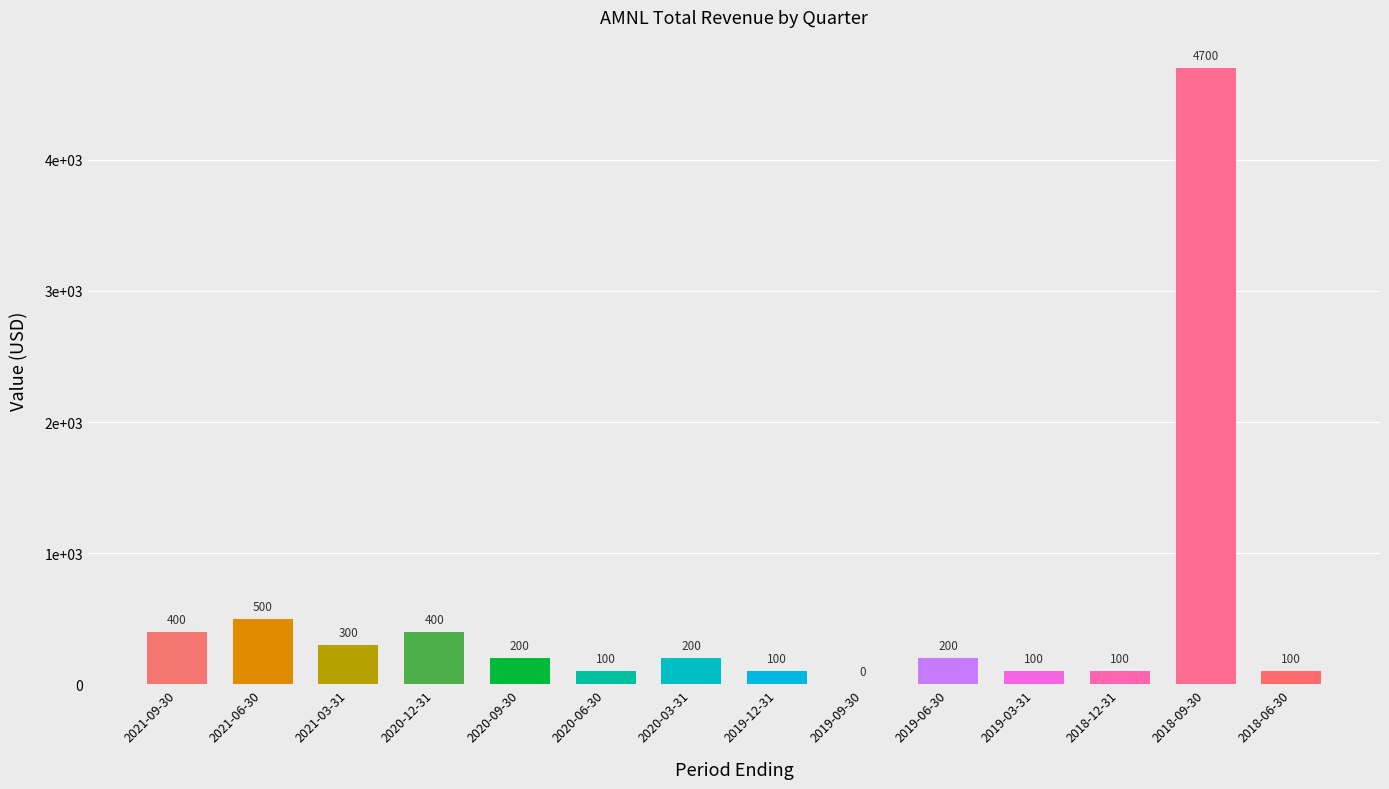

The value at 2020-03-31 is 70. True or false?

False